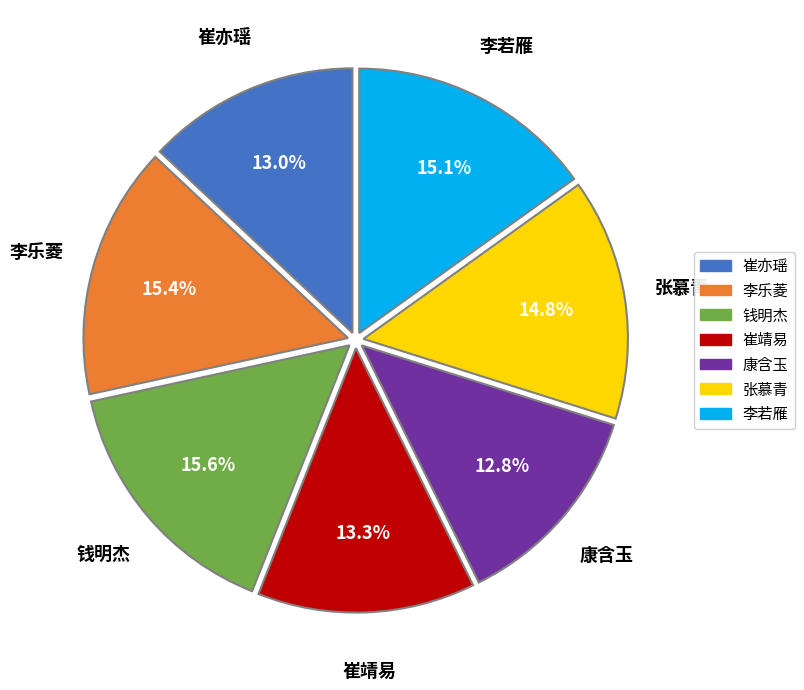

Which has a higher value, 钱明杰 or 崔亦瑶?

钱明杰